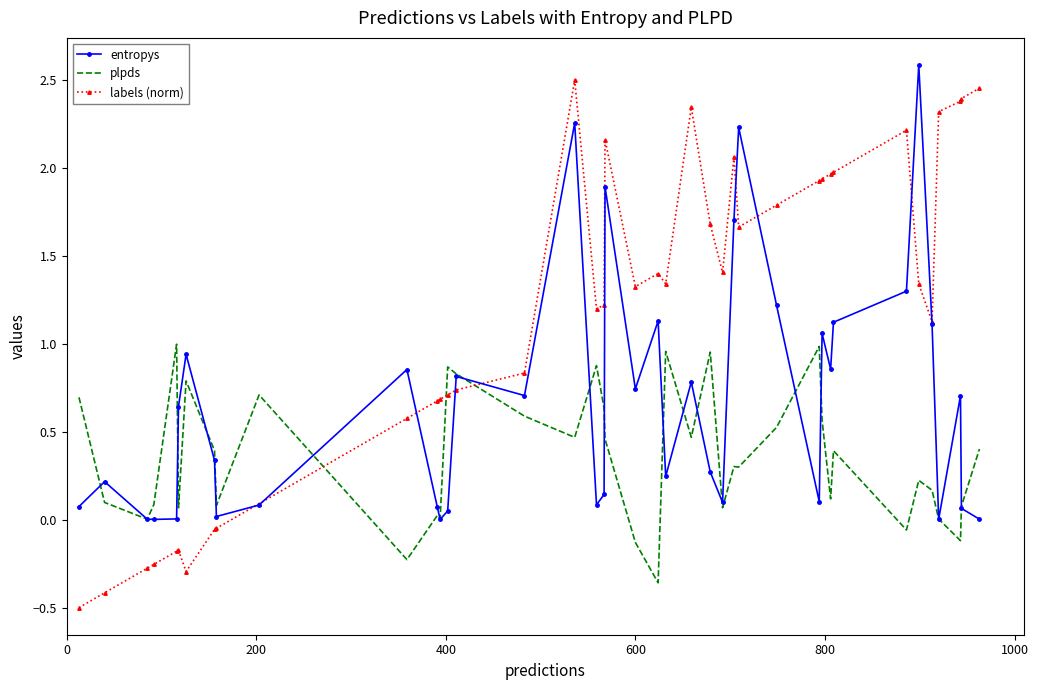

Count the number of data series in this chart.

3